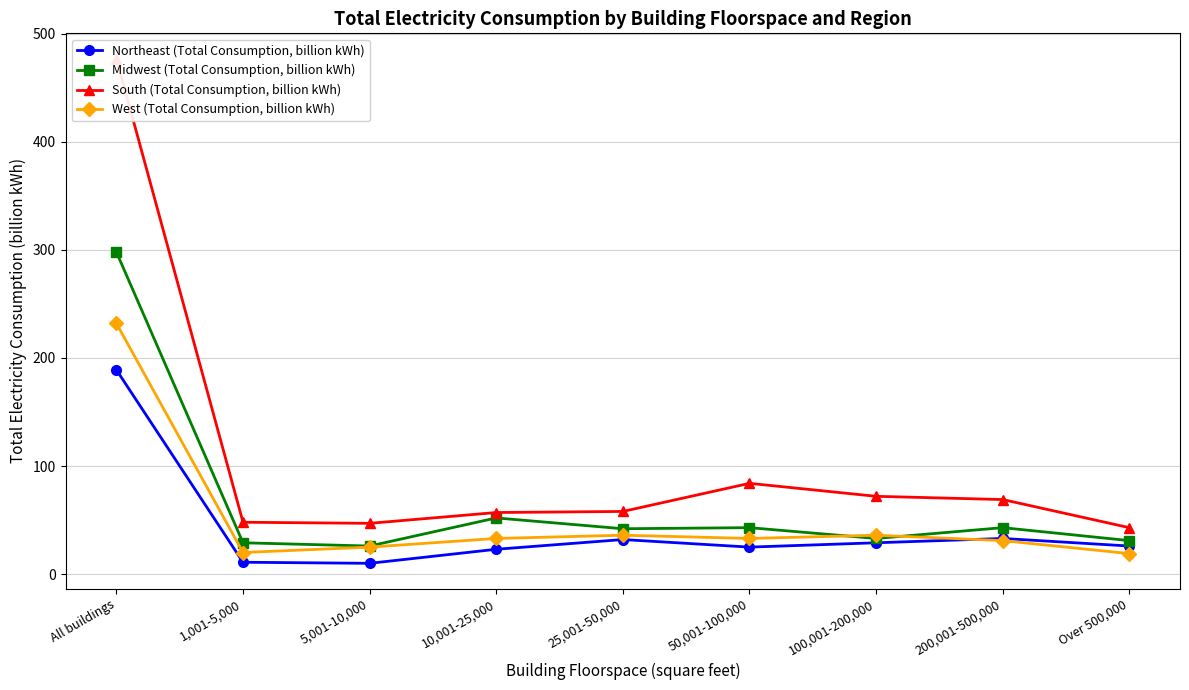

Which series has the largest range (max minus min)?

South (Total Consumption, billion kWh)